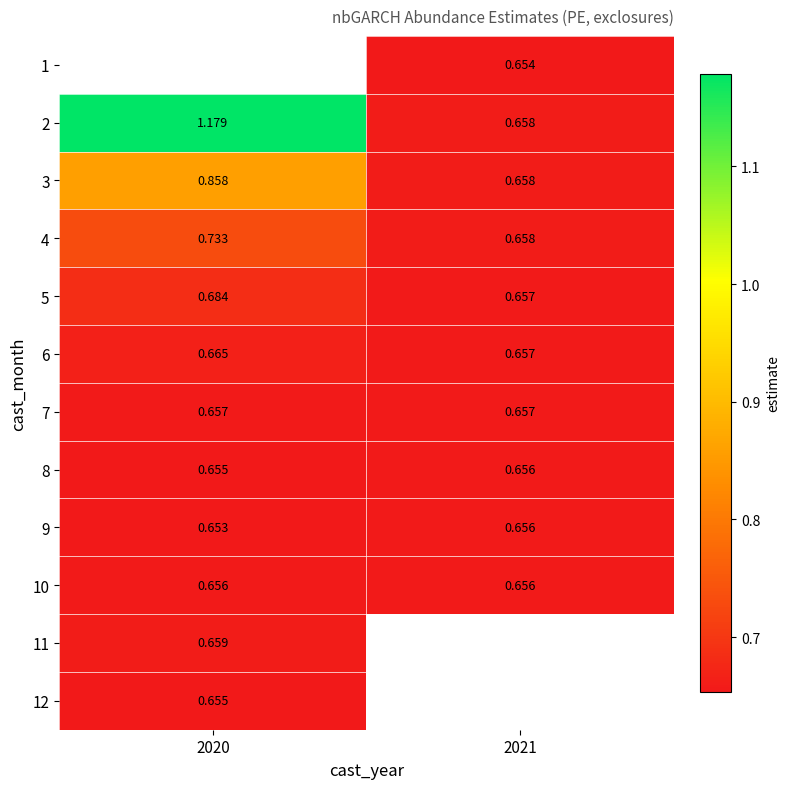

Which series has the widest spread of values?

2